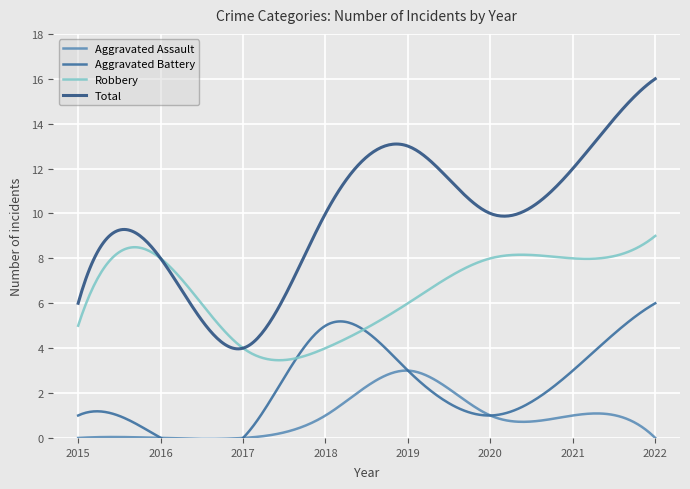

Reading left to right, what are all the values shown in this chart?

Aggravated Assault: 2015=0	2016=0	2017=0	2018=1	2019=3	2020=1	2021=1	2022=0
Aggravated Battery: 2015=1	2016=0	2017=0	2018=5	2019=3	2020=1	2021=3	2022=6
Robbery: 2015=5	2016=8	2017=4	2018=4	2019=6	2020=8	2021=8	2022=9
Total: 2015=6	2016=8	2017=4	2018=10	2019=13	2020=10	2021=12	2022=16